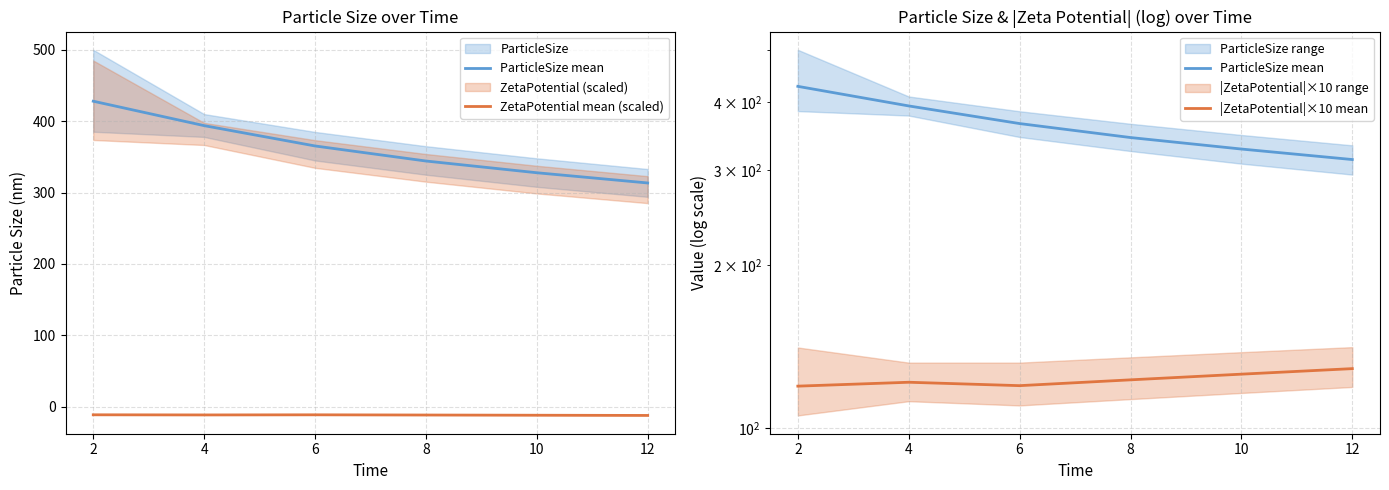

Is the value of |ZetaPotential|×10 mean at 10 greater than the value of ParticleSize mean at 10?

No